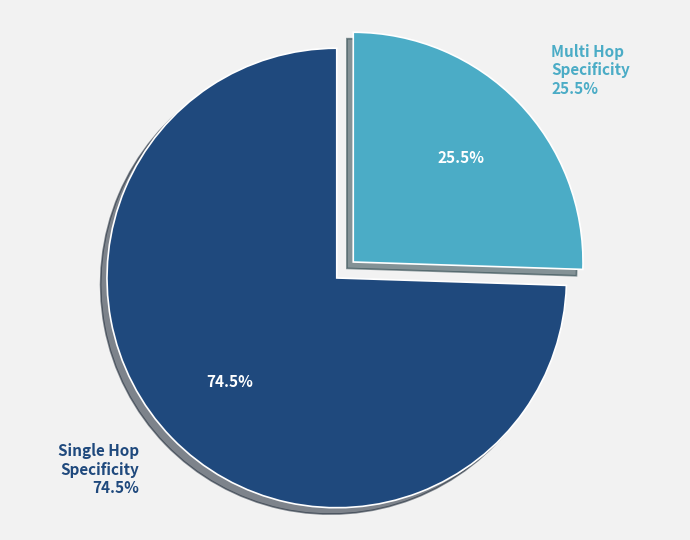

Which has a higher value, single_hop_specificity or multi_hop_specificity?

single_hop_specificity